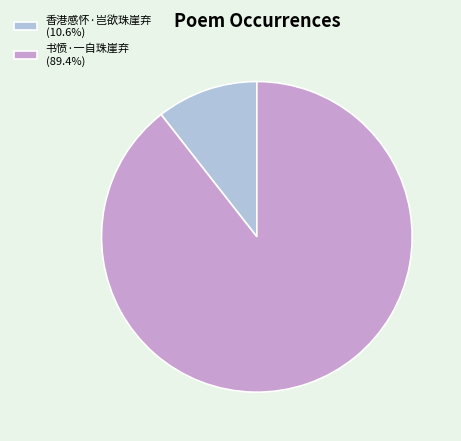

Count the number of slices in the pie.

2